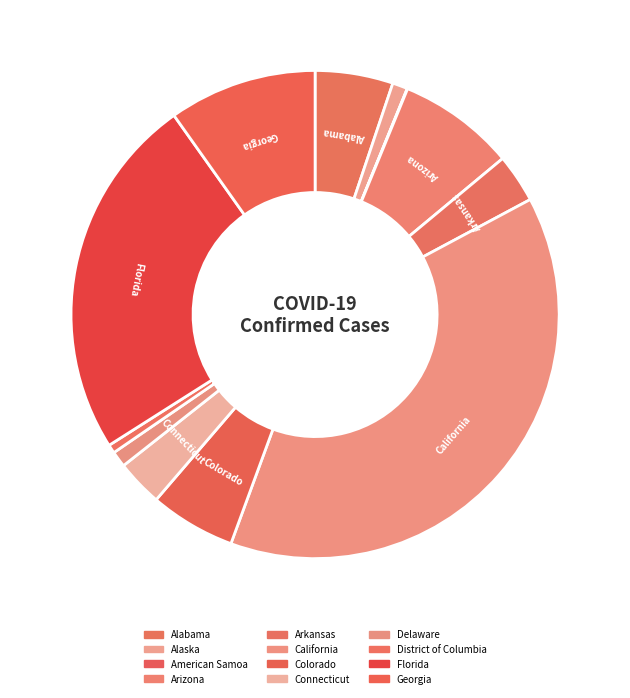

Between Georgia and Alaska, which is larger?

Georgia